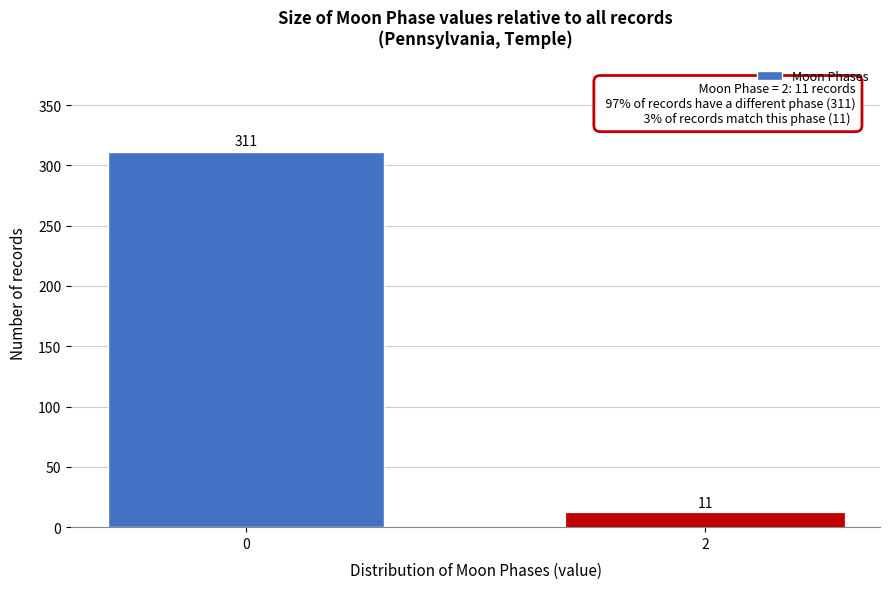

Reading right to left, transcribe all the data shown in this chart.

11	311